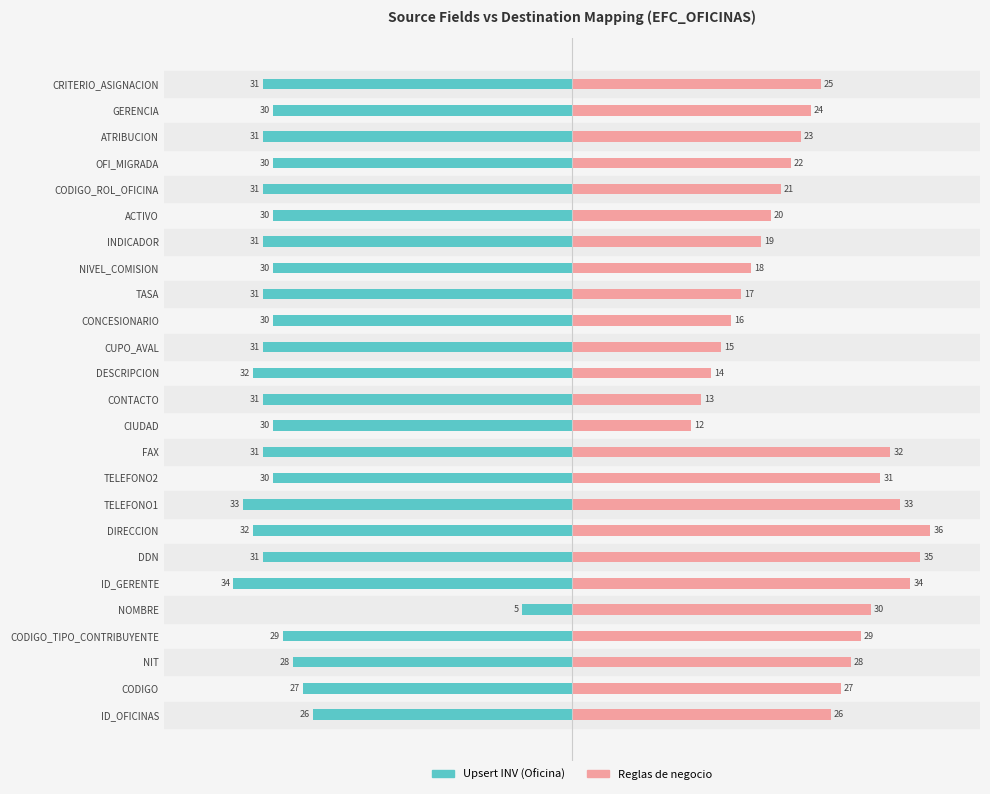

Reading right to left, transcribe all the data shown in this chart.

Upsert INV (Oficina): -31	-30	-31	-30	-31	-30	-31	-30	-31	-30	-31	-32	-31	-30	-31	-30	-33	-32	-31	-34	-5	-29	-28	-27	-26
Reglas de negocio: 25	24	23	22	21	20	19	18	17	16	15	14	13	12	32	31	33	36	35	34	30	29	28	27	26